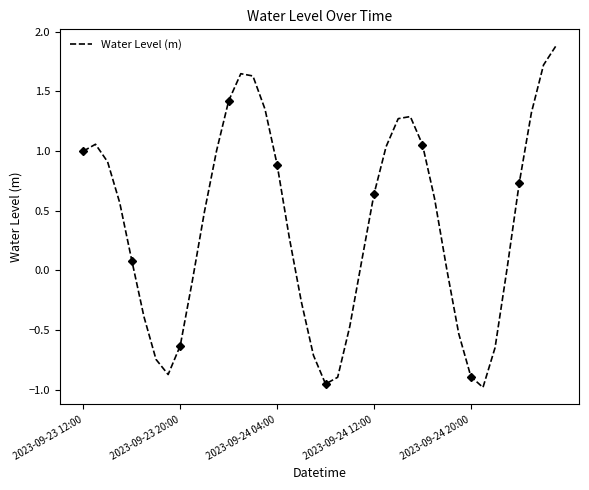

The chart shows a value of 3.0 at 39. True or false?

False